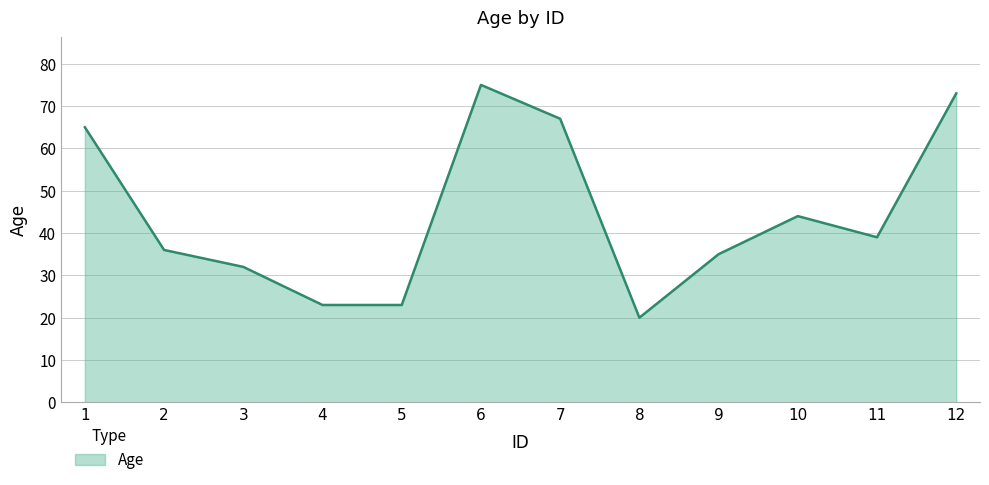

At which label does the data first exceed 39?

1